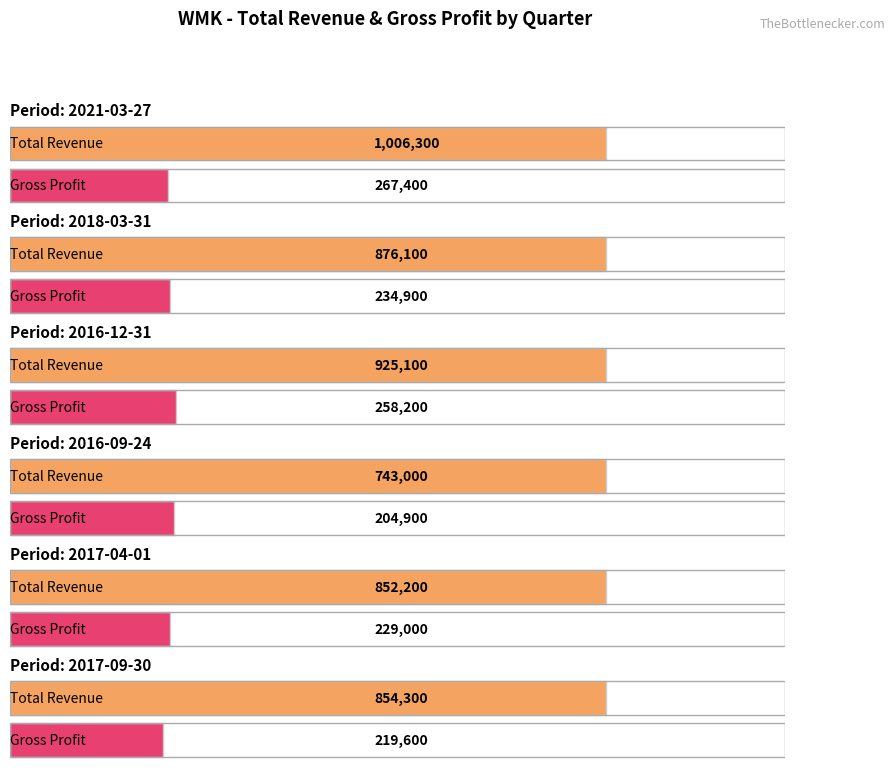

Between 2021-03-27 and 2018-03-31, which is larger?

2021-03-27